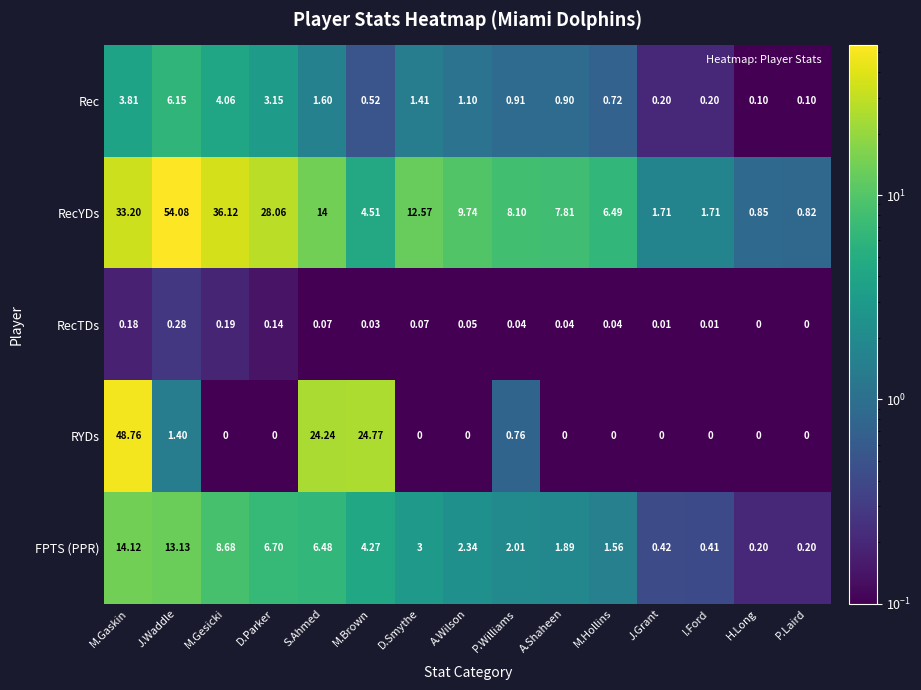

At which label does RecYDs reach its peak?

J.Waddle